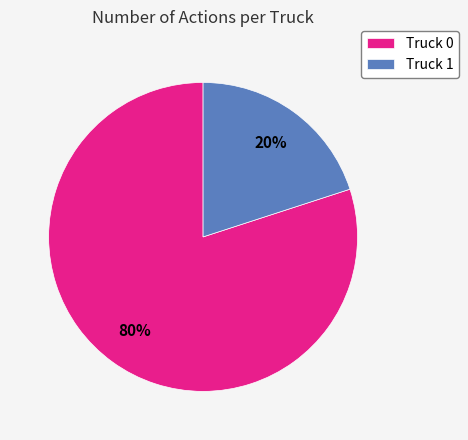

What percentage is the Truck 0 slice, to the nearest percent?

80%